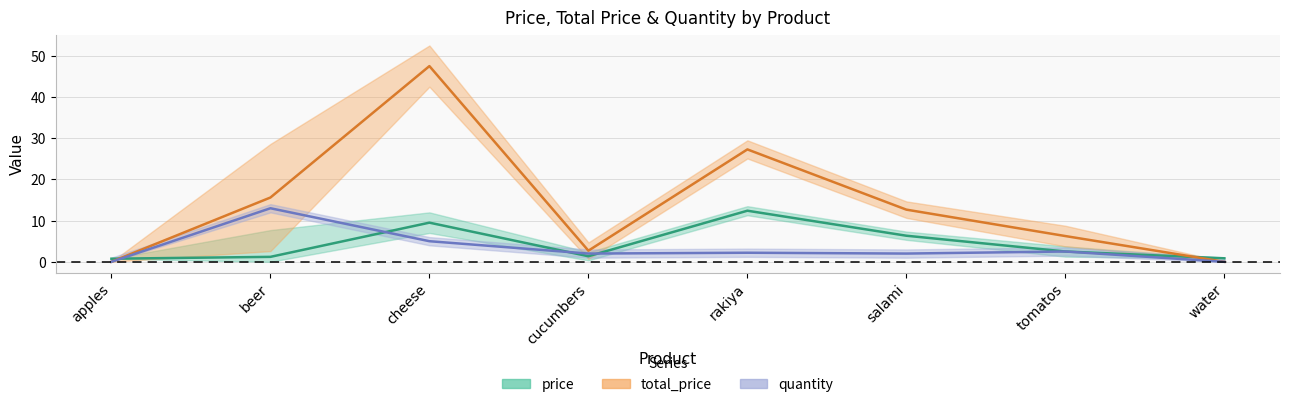

Count the number of categories in the chart.

8